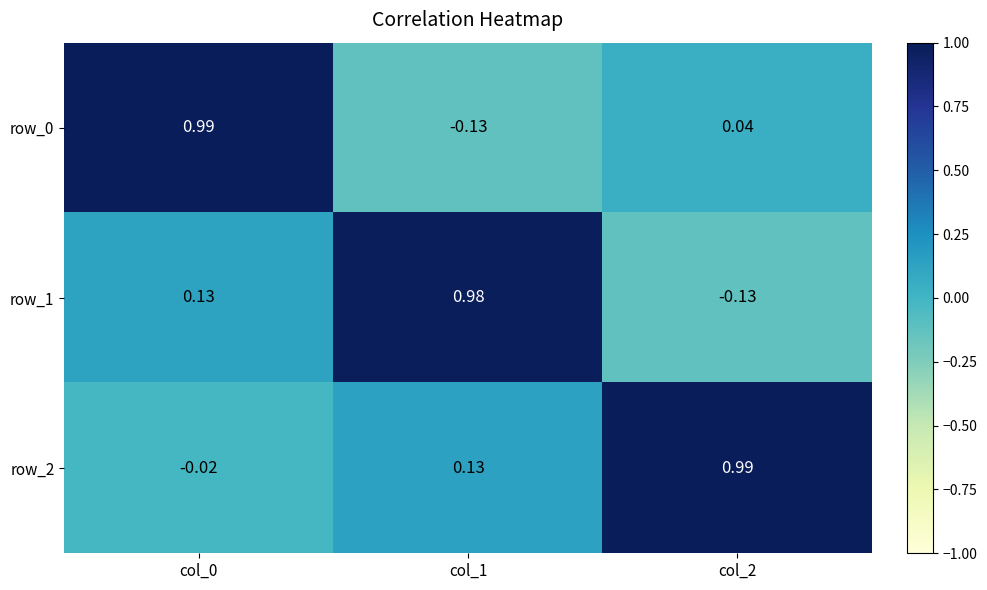

Is the value of row_0 at col_1 greater than the value of row_2 at col_2?

No